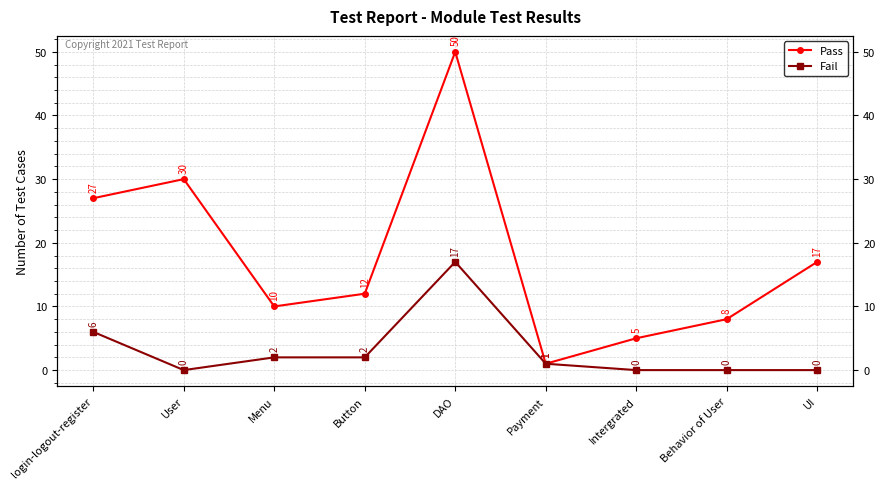

The Pass series shows 1 at Payment. True or false?

True